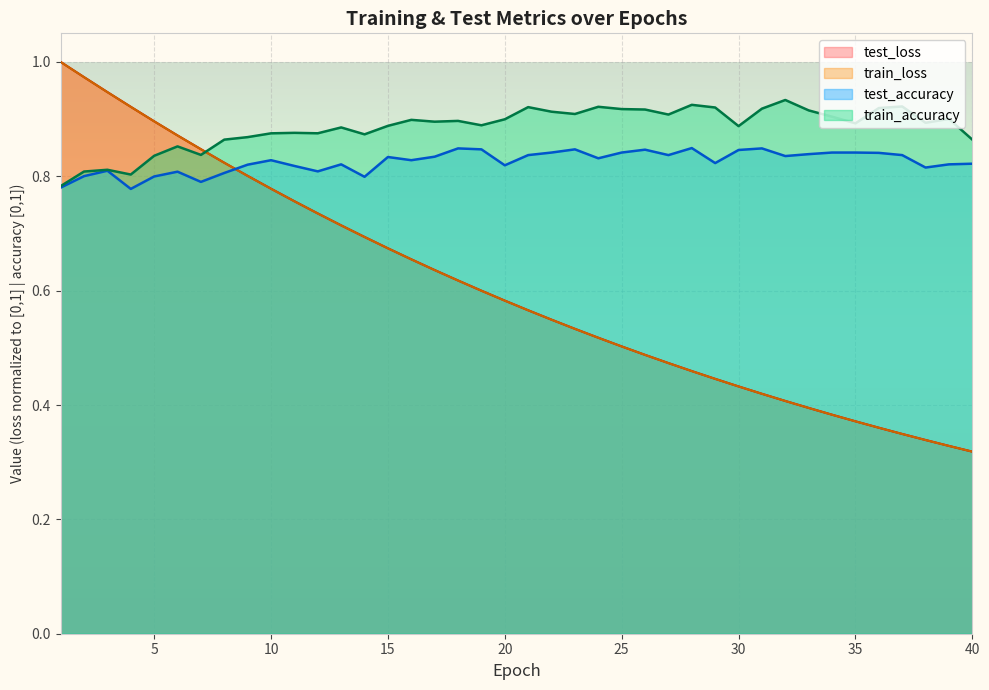

Which has a higher value, 30 or 11?

11